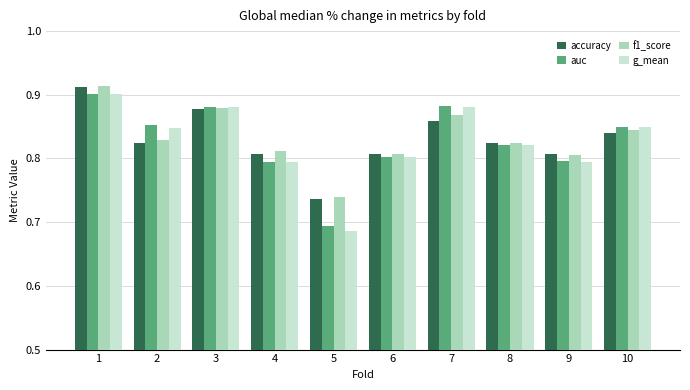

At which category does the chart reach its minimum across all series?

5